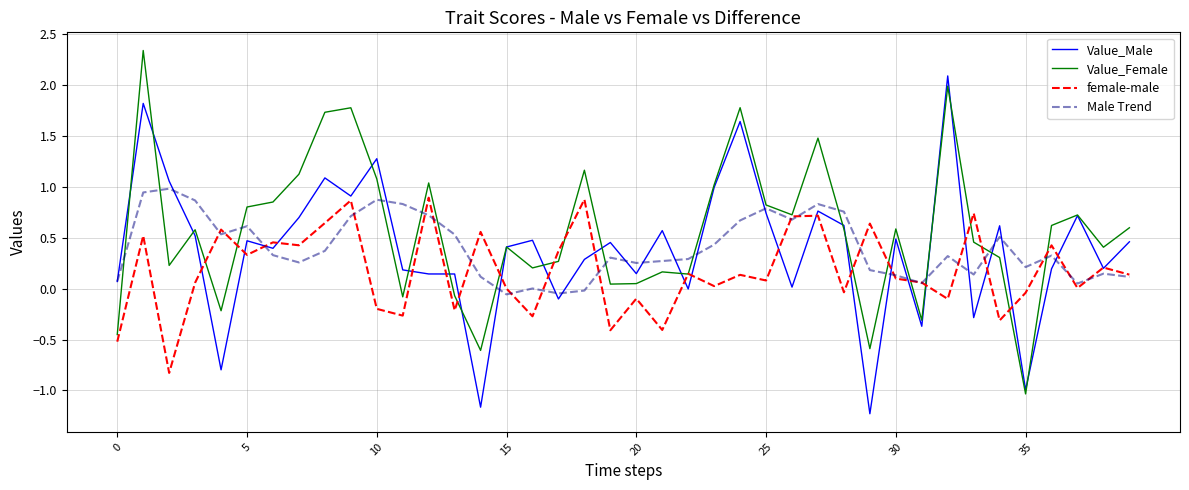

What is the highest value of the Male Trend series?

1.0